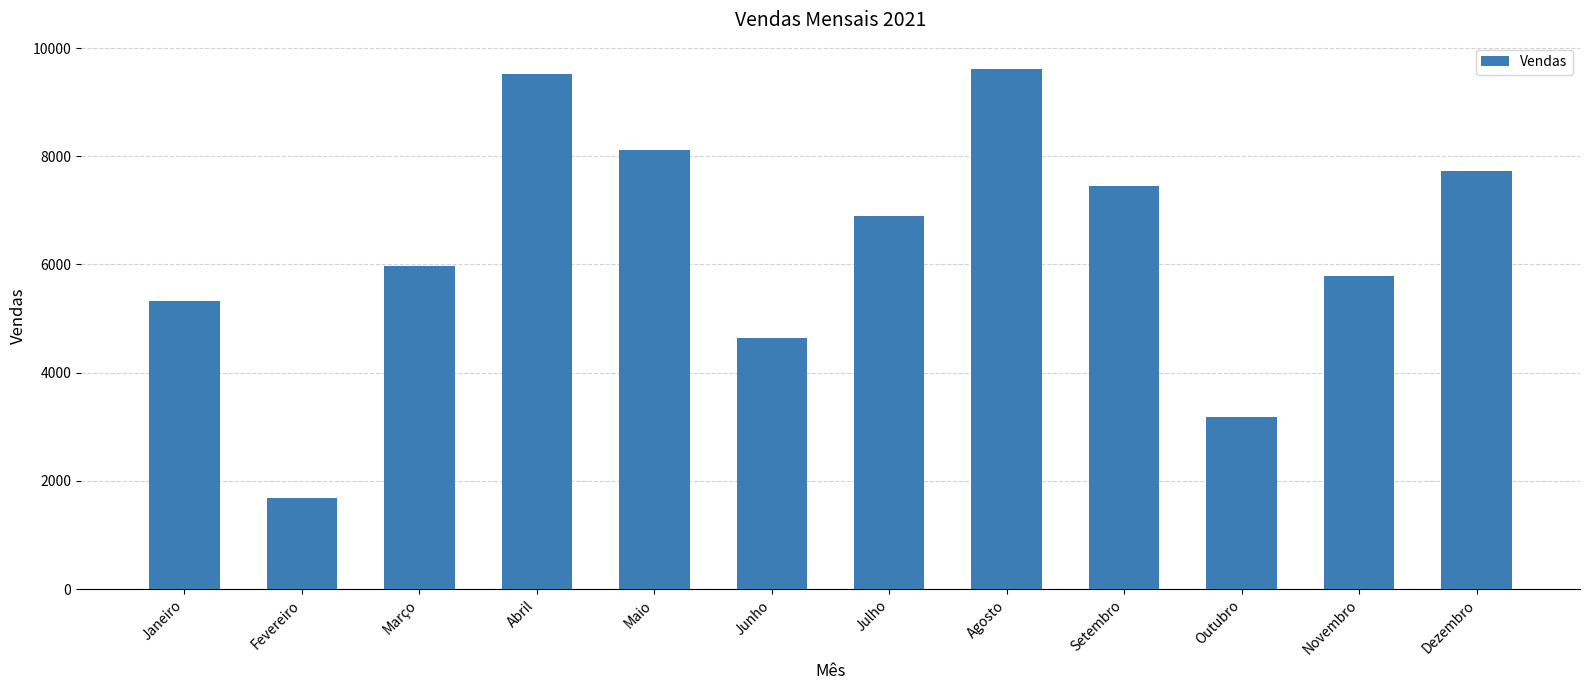

Reading left to right, extract all data points from this chart.

Janeiro=5318	Fevereiro=1692	Março=5977	Abril=9528	Maio=8111	Junho=4639	Julho=6895	Agosto=9620	Setembro=7443	Outubro=3177	Novembro=5780	Dezembro=7736